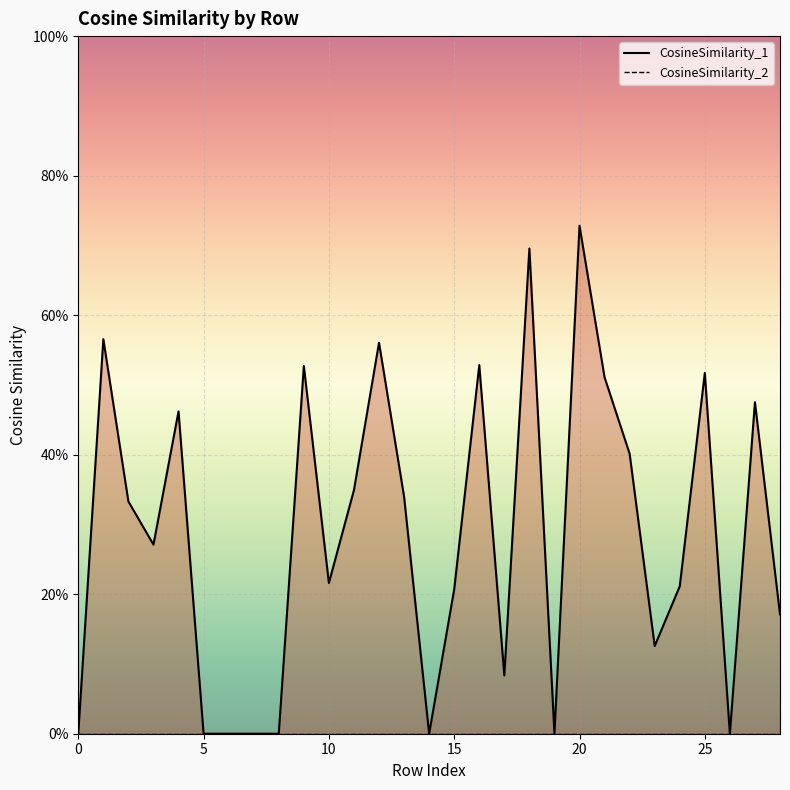

List the labels in order of value, largest first.

20, 18, 1, 12, 16, 9, 25, 21, 27, 4, 22, 11, 13, 2, 3, 10, 24, 15, 28, 23, 17, 0, 5, 6, 7, 8, 14, 19, 26